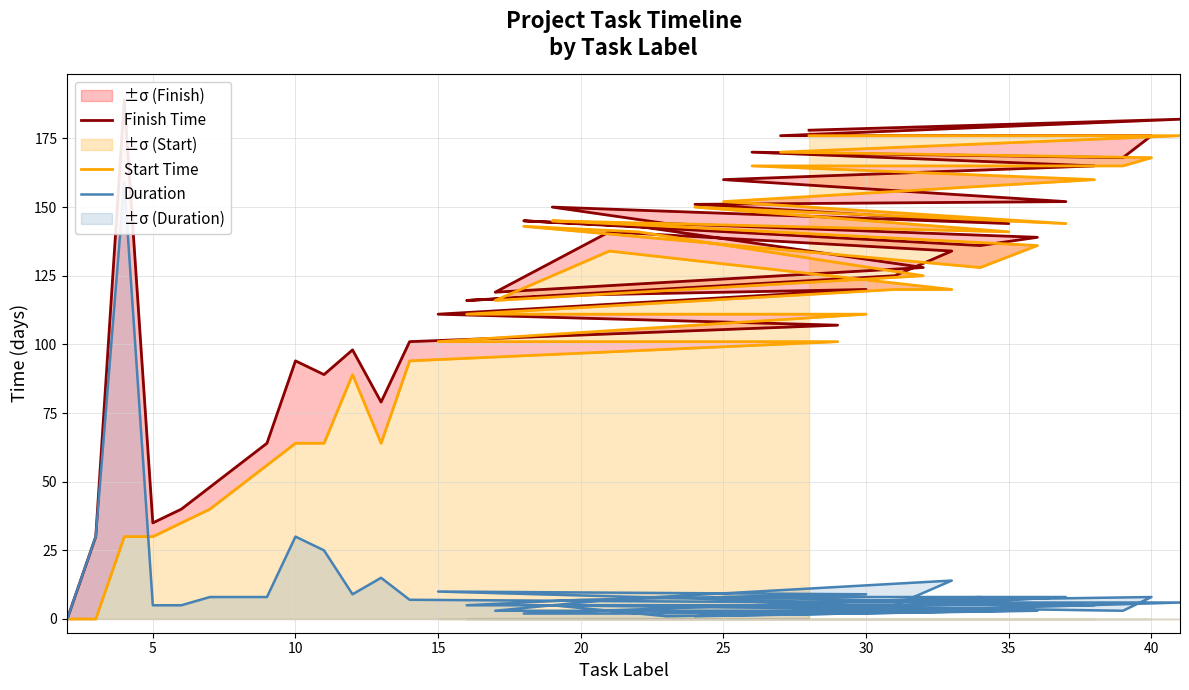

Which series ends up on top after the final intersection of Duration and Start Time?

Start Time